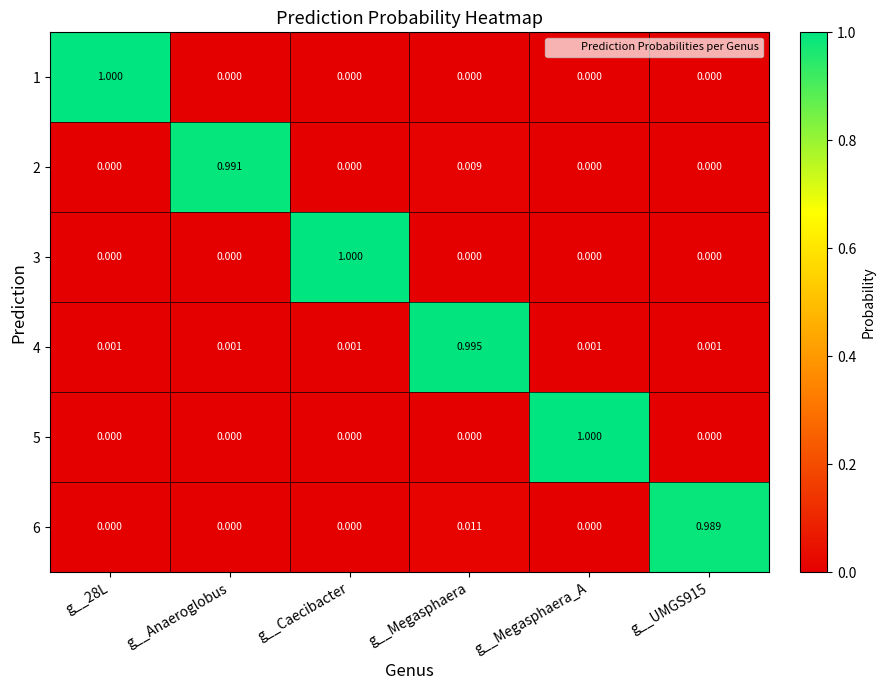

At which category is the sum across all series the highest?

g__Megasphaera